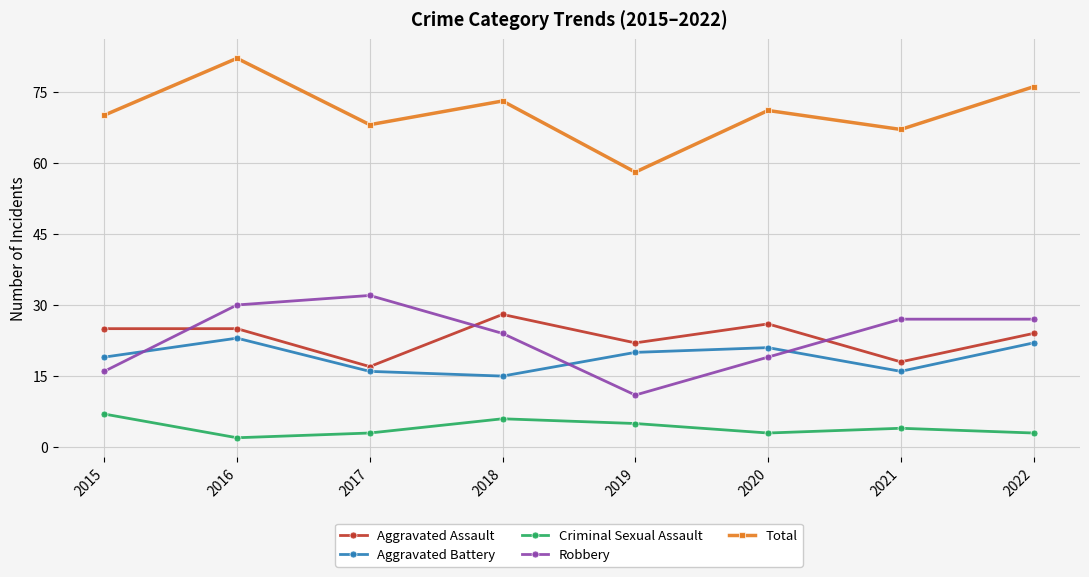

How many lines are shown in the chart?

5